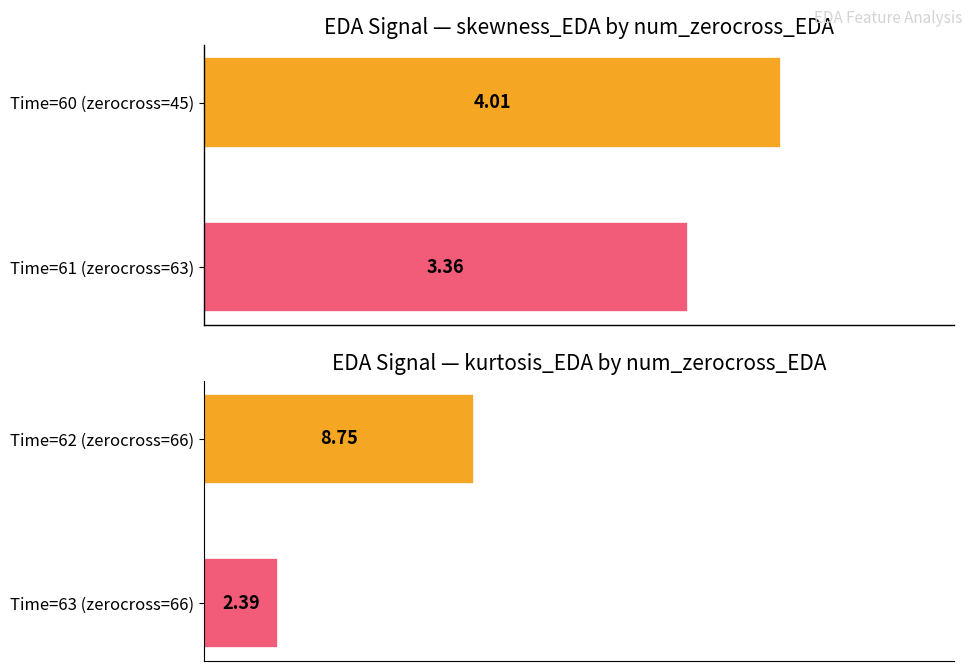

What is the maximum value shown in the chart?

8.8